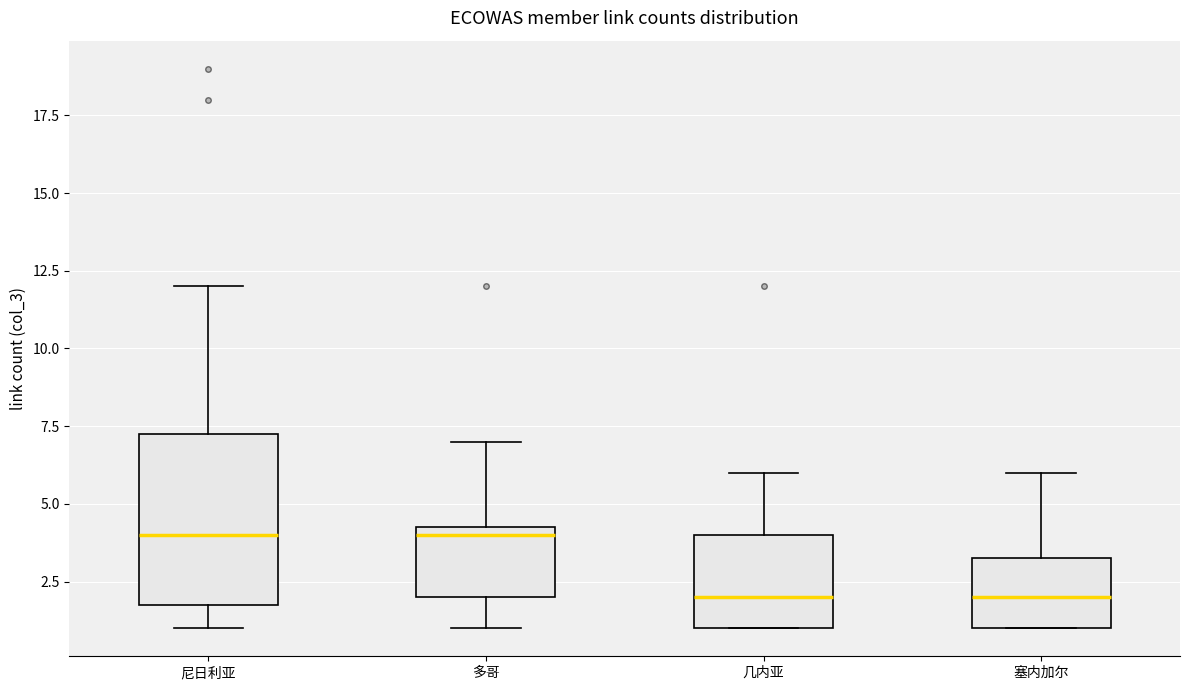

Reading left to right, read every box against the y-axis: the position of its median line, the range the box covers, and the ends of its whiskers. The values are not printed on the chart, so give them approximately, as read against the axis.

尼日利亚: median 4.0, box 2.0 to 7.5, whiskers 1.0 to 12.0
多哥: median 4.0, box 2.0 to 4.5, whiskers 1.0 to 7.0
几内亚: median 2.0, box 1.0 to 4.0, whiskers 1.0 to 6.0
塞内加尔: median 2.0, box 1.0 to 3.5, whiskers 1.0 to 6.0